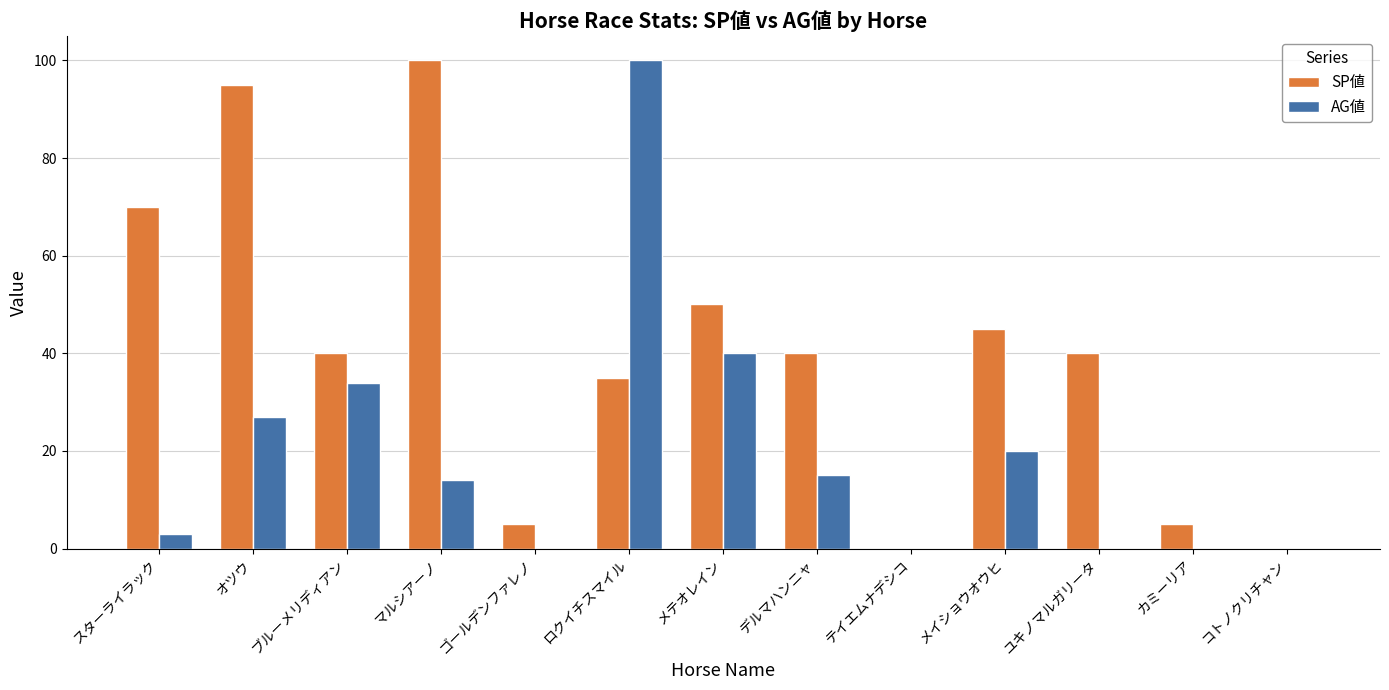

Reading left to right, transcribe all the data shown in this chart.

SP値: スターライラック=70	オツウ=95	ブルーメリディアン=40	マルシアーノ=100	ゴールデンファレノ=5	ロクイチスマイル=35	メテオレイン=50	デルマハンニャ=40	テイエムナデシコ=0	メイショウオウヒ=45	ユキノマルガリータ=40	カミーリア=5	コトノクリチャン=0
AG値: スターライラック=3	オツウ=27	ブルーメリディアン=34	マルシアーノ=14	ゴールデンファレノ=0	ロクイチスマイル=100	メテオレイン=40	デルマハンニャ=15	テイエムナデシコ=0	メイショウオウヒ=20	ユキノマルガリータ=0	カミーリア=0	コトノクリチャン=0